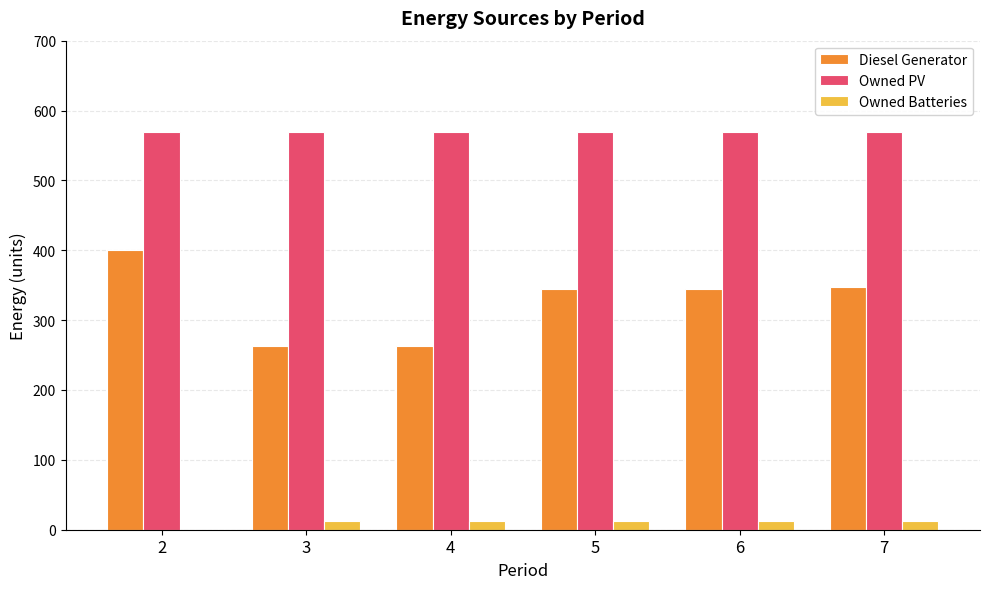

Is the value of Owned Batteries at 5 greater than the value of Diesel Generator at 6?

No